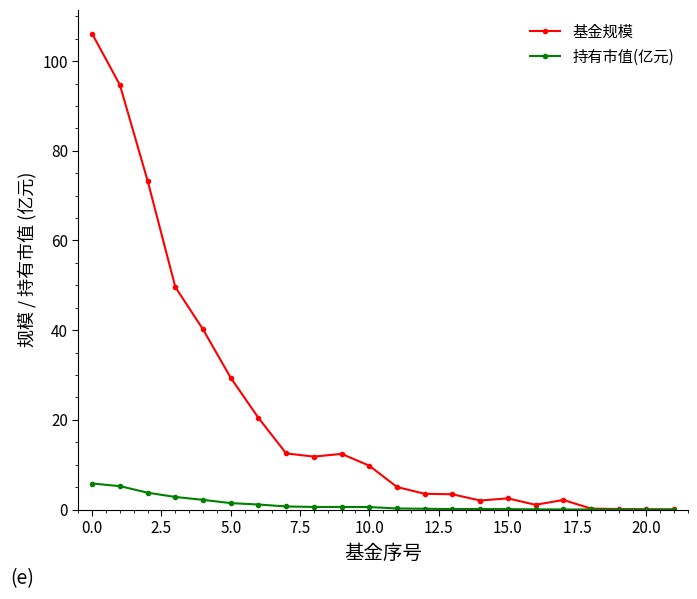

At how many categories does at least one series exceed 23?

6